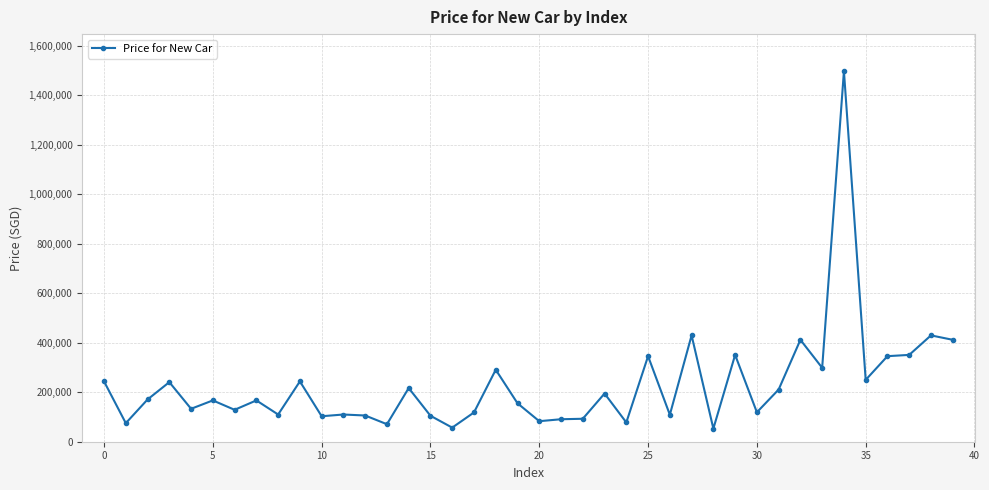

What is the value of the 37th point from the left?

345858